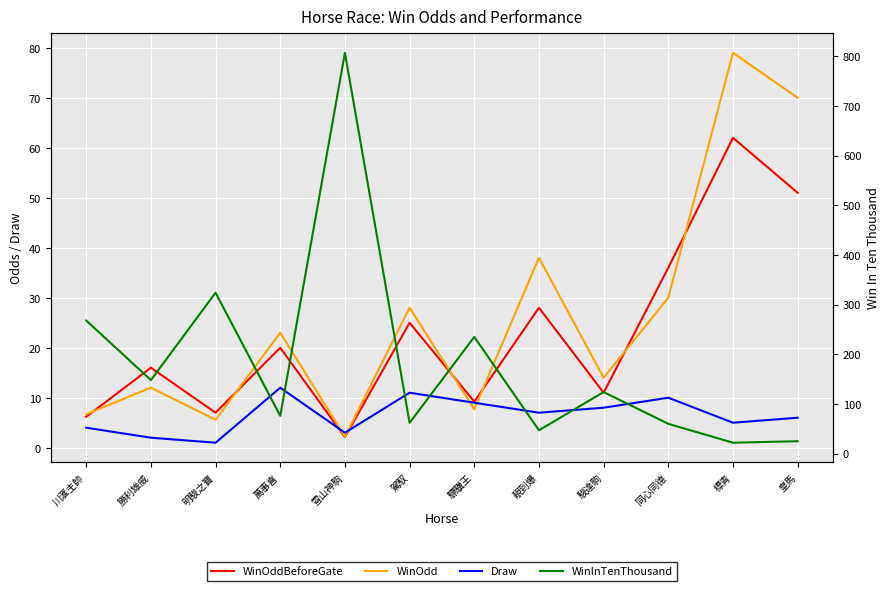

Reading left to right, what are all the values shown in this chart?

WinOddBeforeGate: 6.2	16.0	7.0	20.0	2.1	25.0	9.2	28.0	11.0	36.0	62.0	51.0
WinOdd: 6.7	12.0	5.6	23.0	2.2	28.0	7.7	38.0	14.0	30.0	79.0	70.0
Draw: 4.0	2.0	1.0	12.0	3.0	11.0	9.0	7.0	8.0	10.0	5.0	6.0
WinInTenThousand: 268.0	148.0	324.0	76.0	807.0	62.0	235.0	47.0	124.0	60.0	22.0	25.0